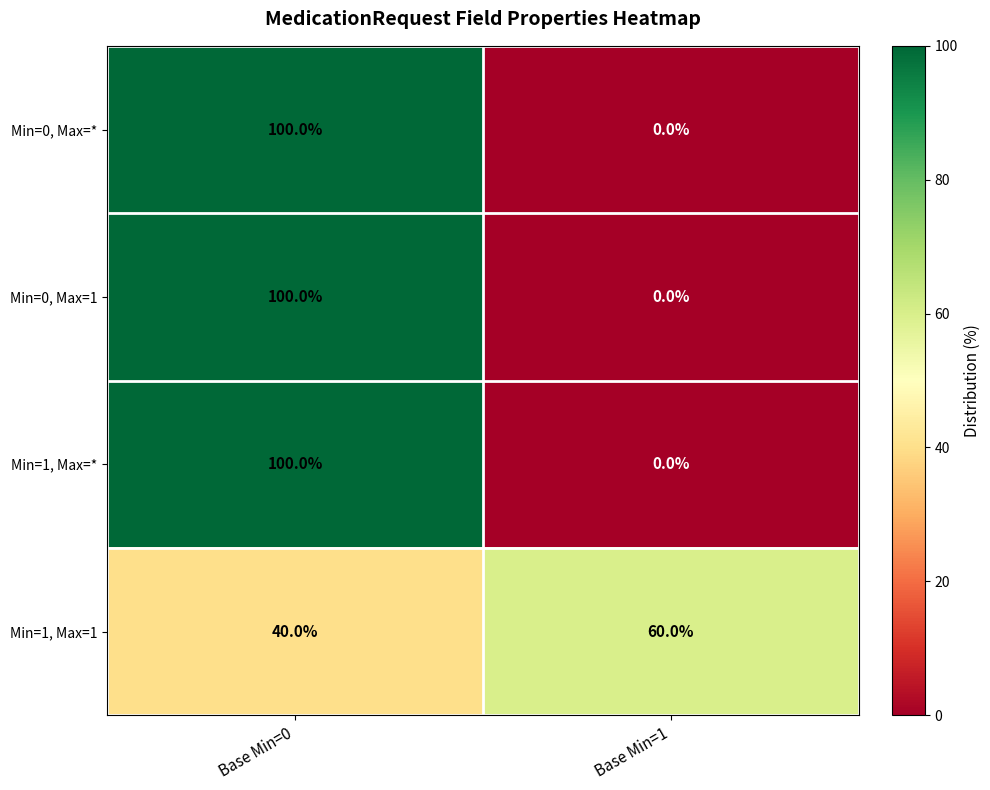

The Min=0, Max=* series shows 133 at Base Min=0. True or false?

False